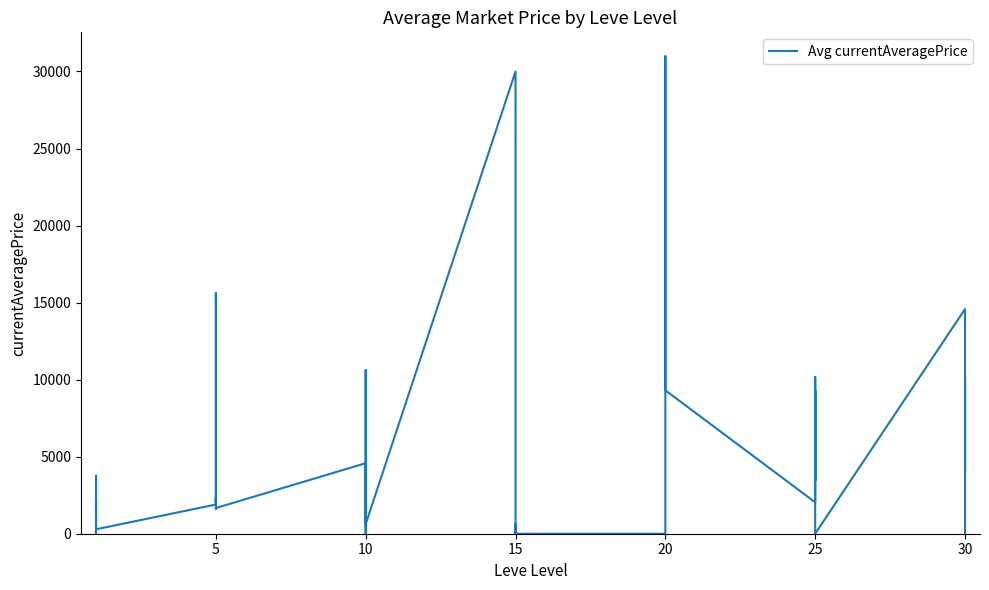

How many interior local valleys (lower than both neighbors) does the data have?

12